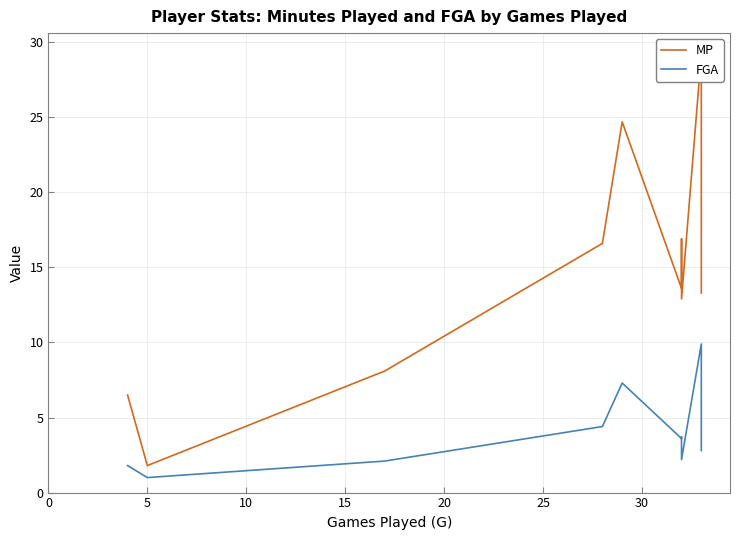

Which category has the lowest value in the FGA series?

5